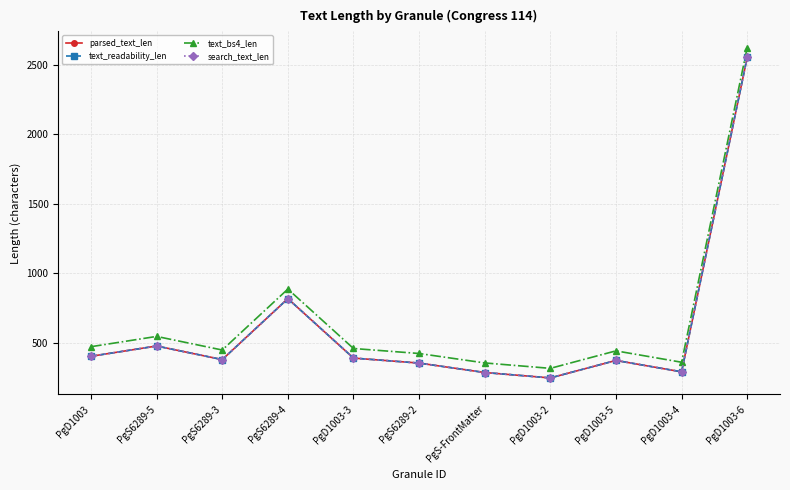

List the labels in order of search_text_len value, largest first.

PgD1003-6, PgS6289-4, PgS6289-5, PgD1003, PgD1003-3, PgS6289-3, PgD1003-5, PgS6289-2, PgD1003-4, PgS-FrontMatter, PgD1003-2